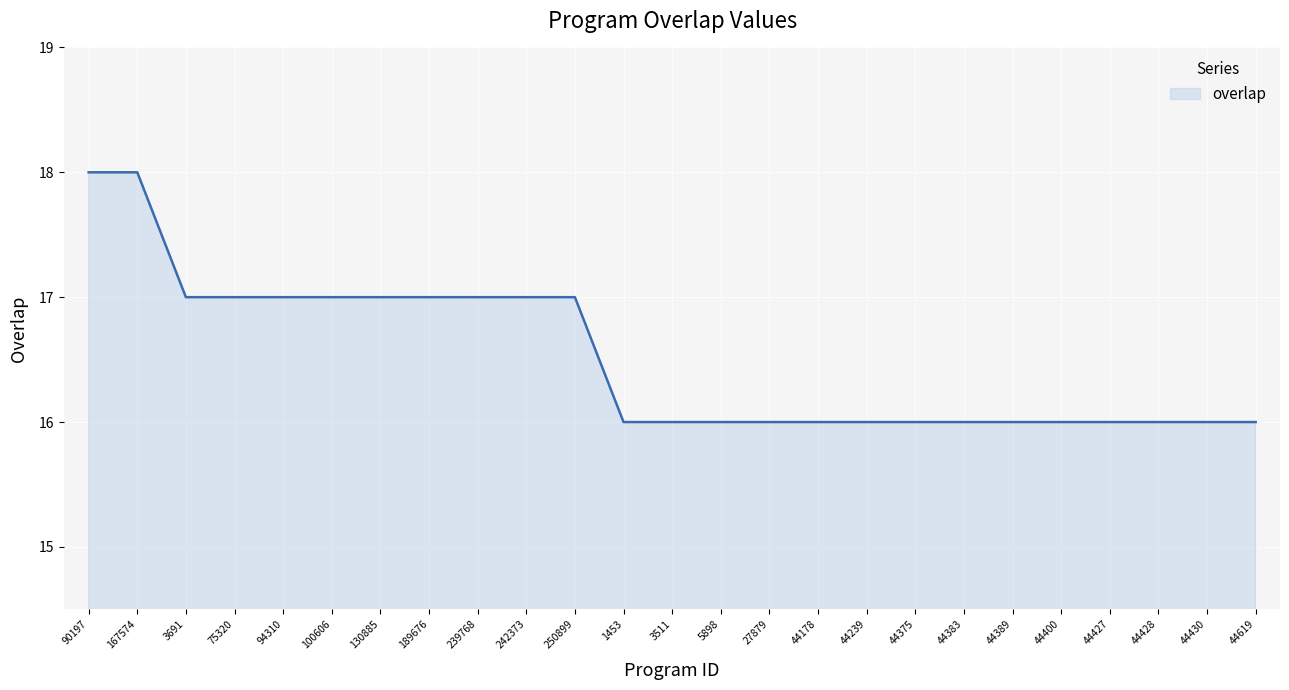

What position from the left is 44428?

23